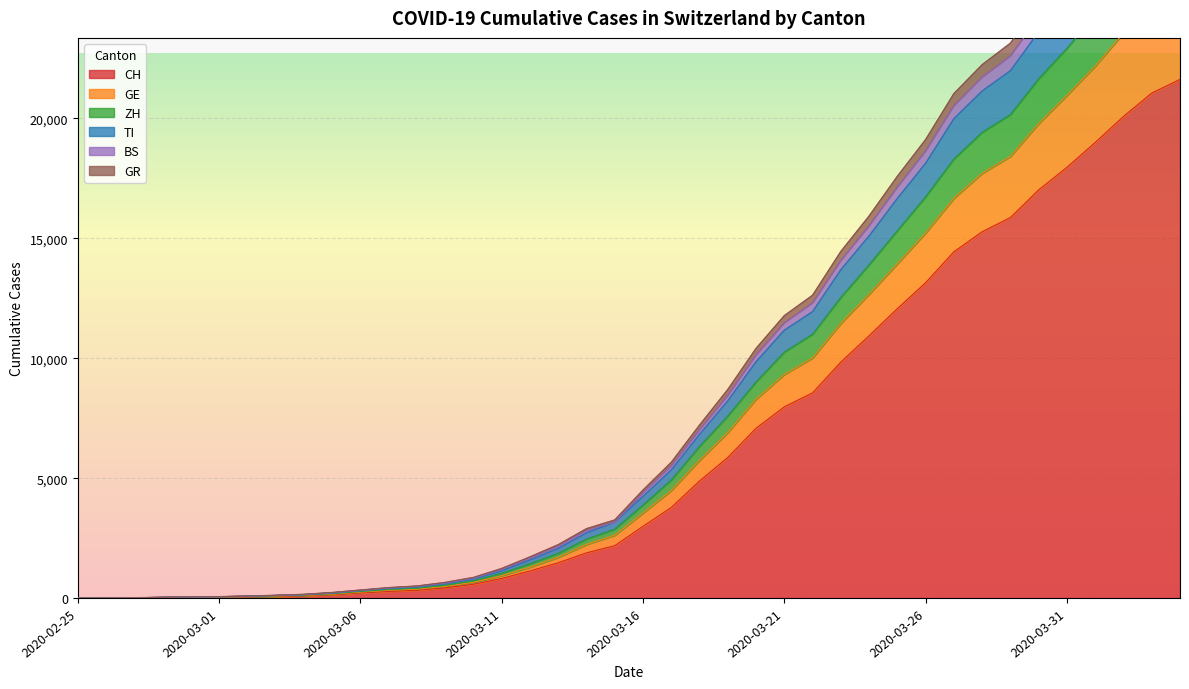

Between 2020-03-01 and 2020-03-22, which is larger?

2020-03-22